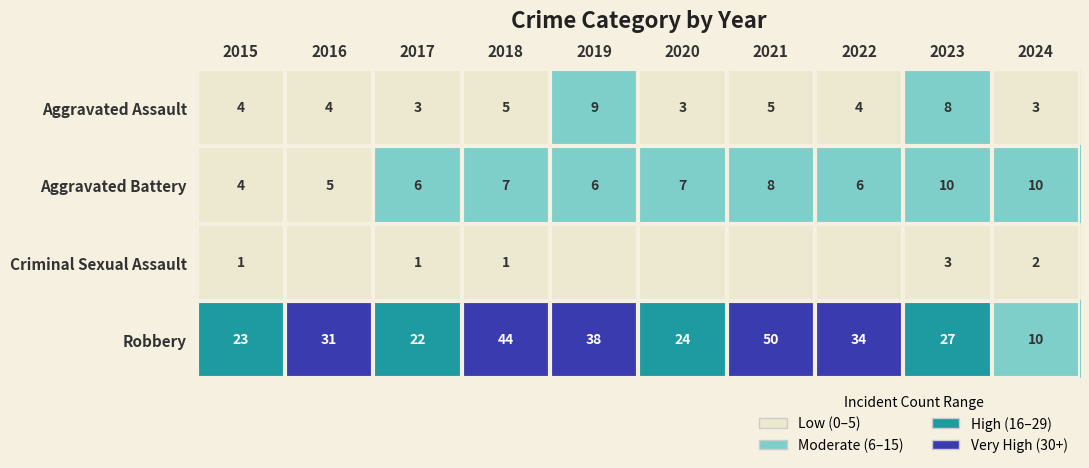

Count the Aggravated Battery values in the range 6 to 8.

6